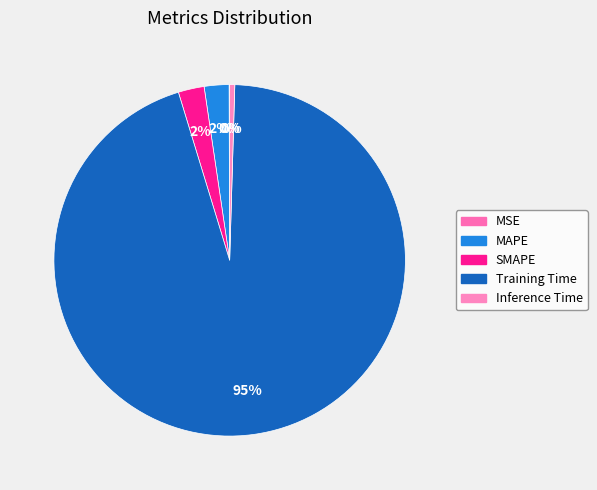

Is the sum of MSE and Inference Time greater than half?

No